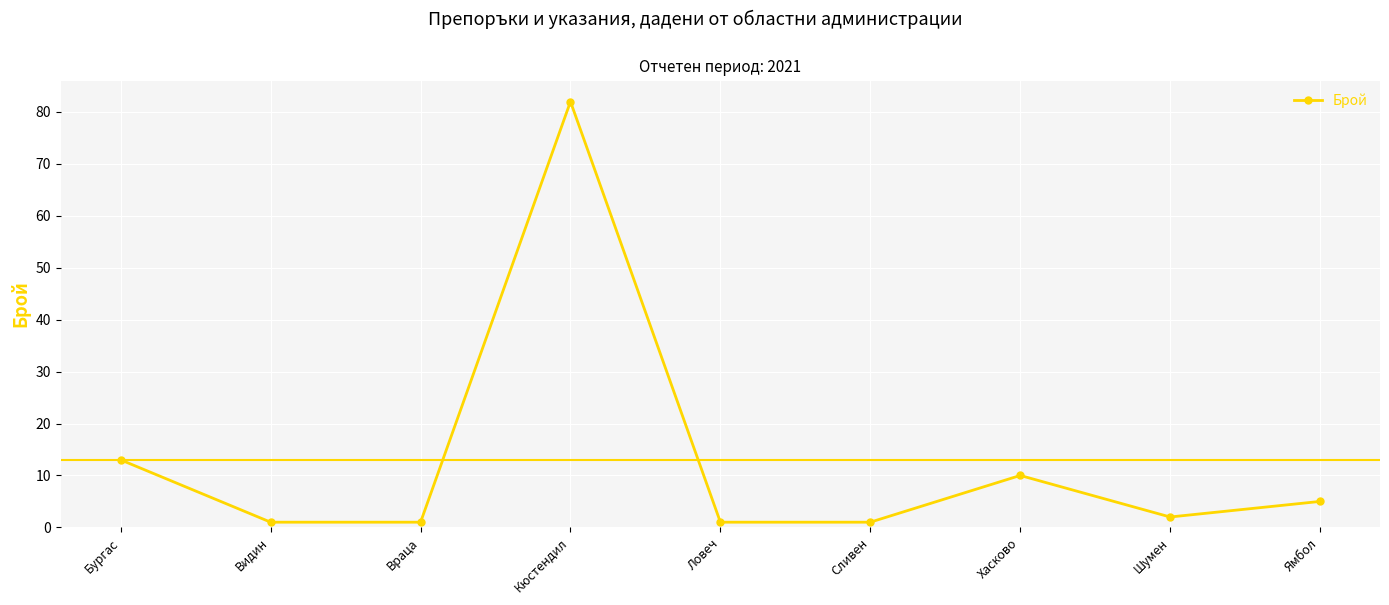

At which label is the value closest to 41?

Бургас